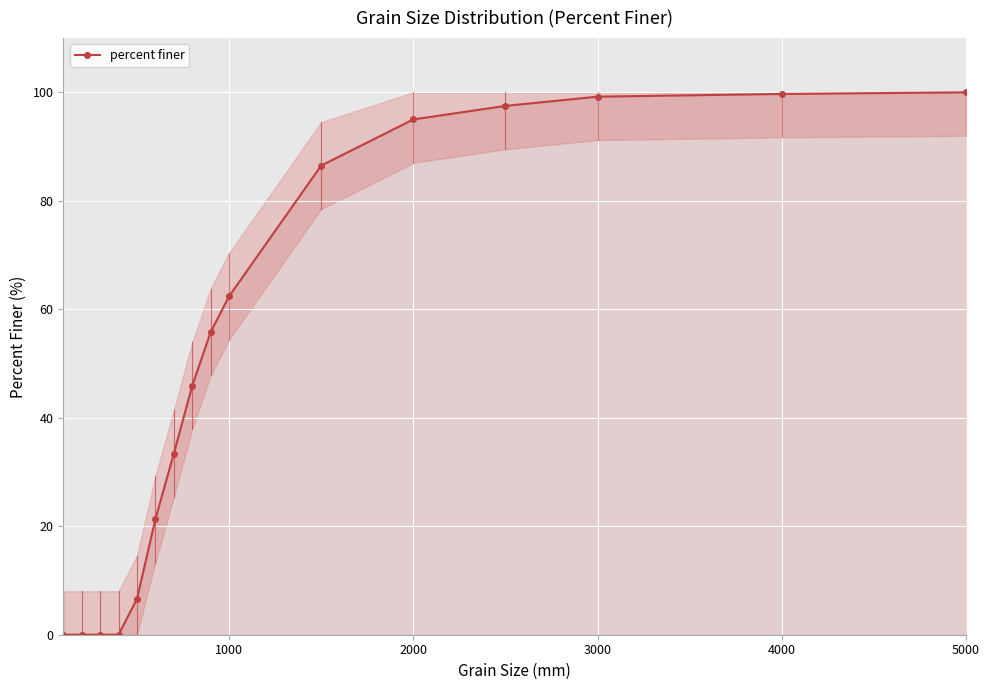

What is the maximum value shown in the chart?

100.0